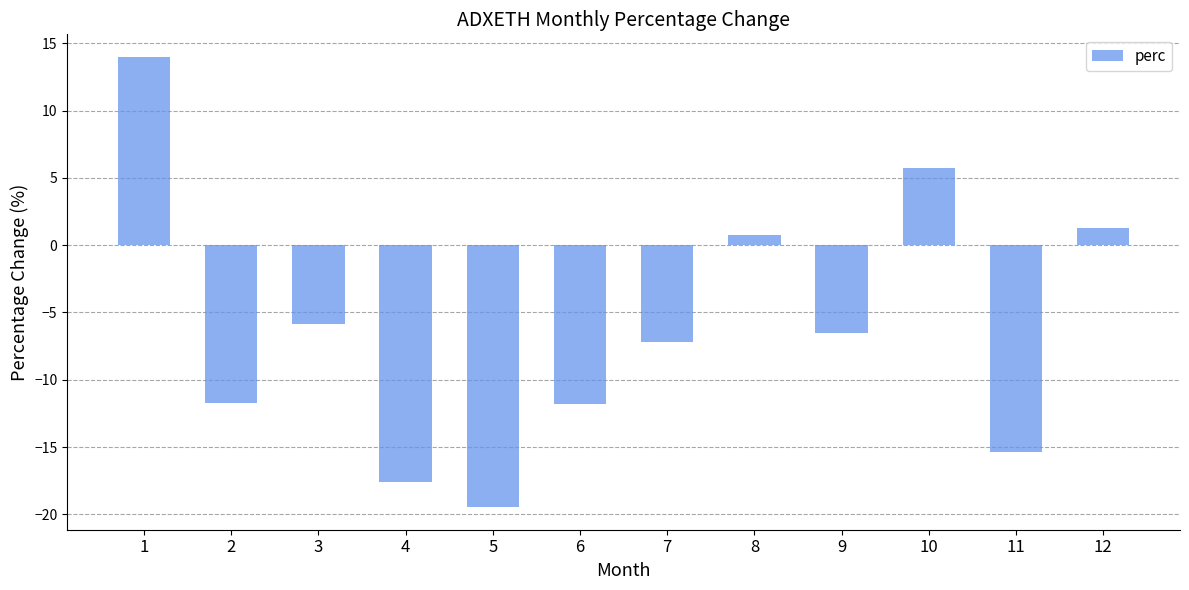

What is the difference between the values at 12 and 9?

7.8